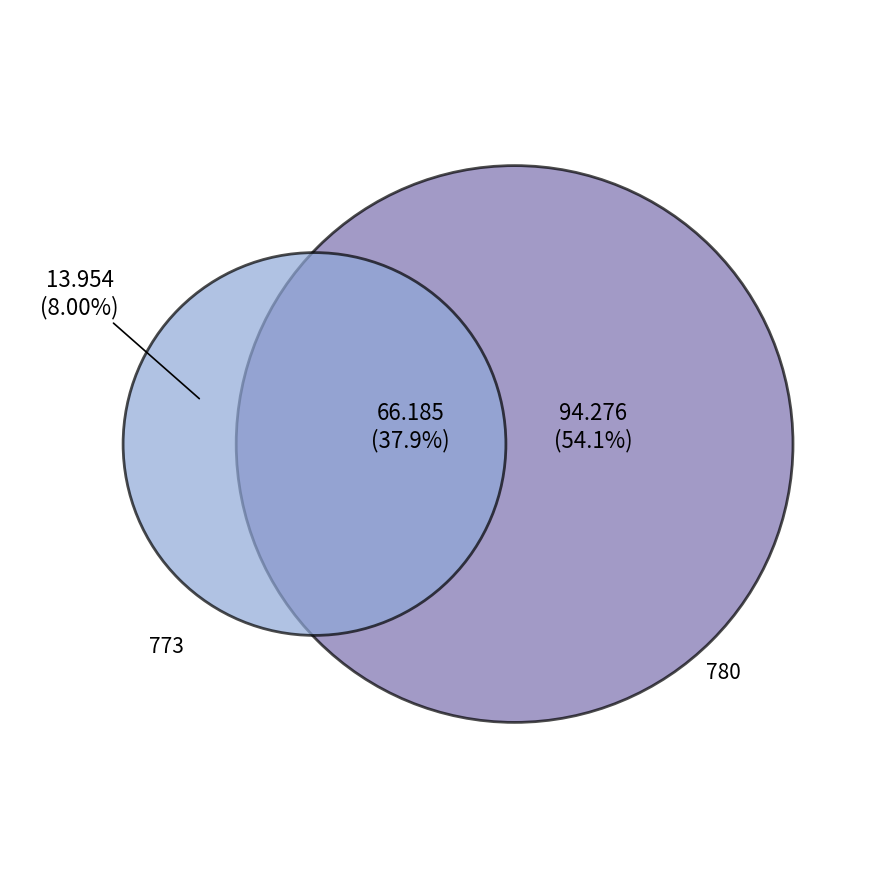

Which slice is the smallest?

773